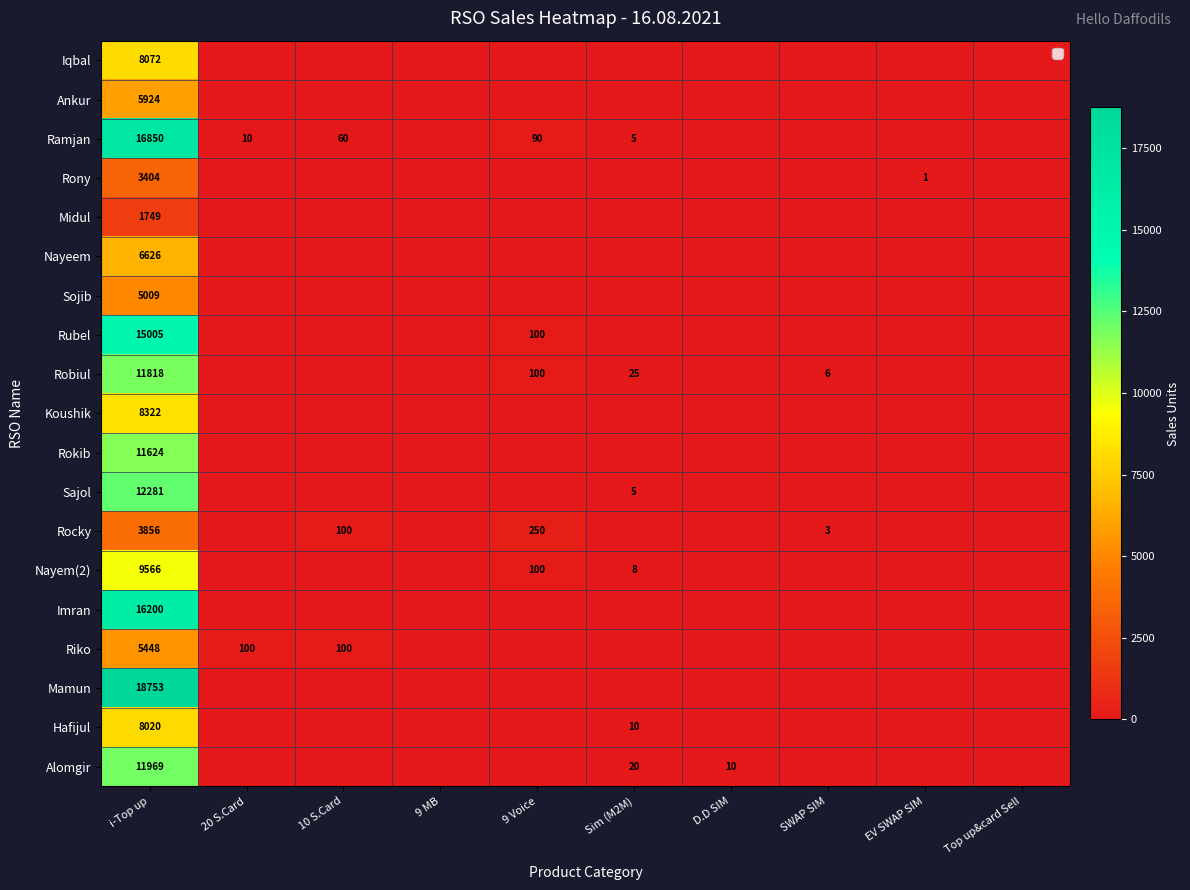

Count the number of categories in the chart.

10